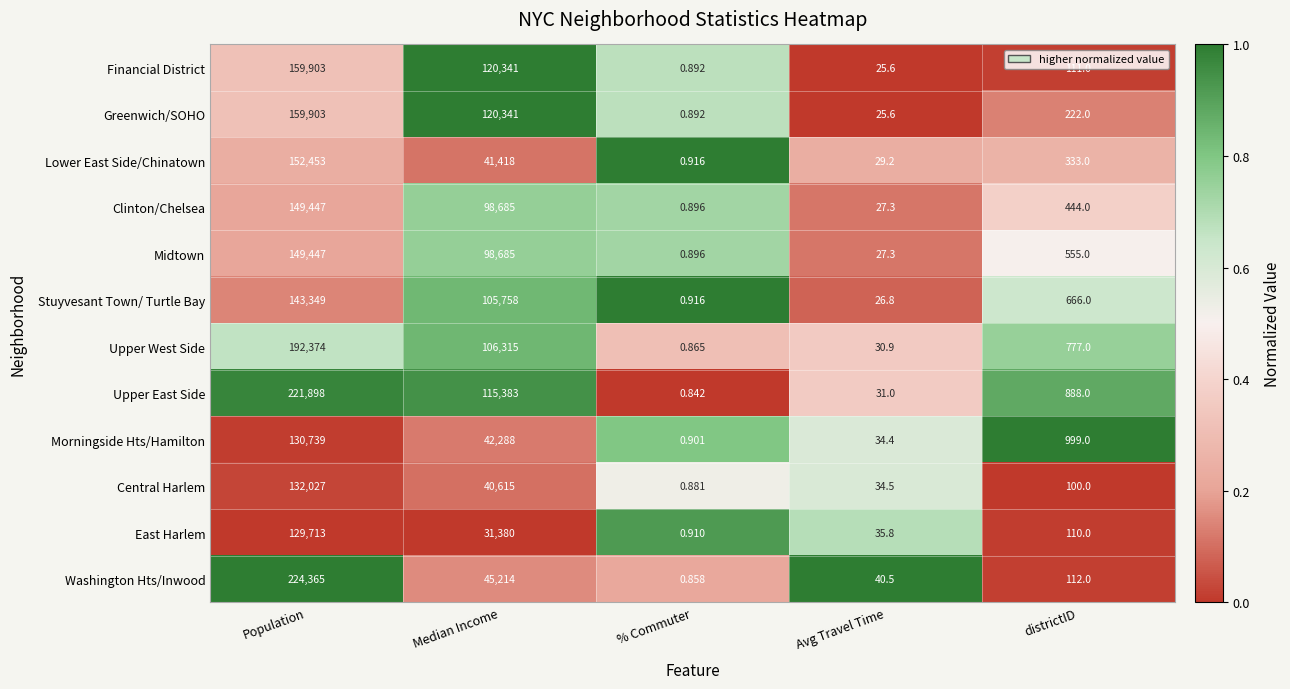

Which series has the widest spread of values?

Washington Hts/Inwood